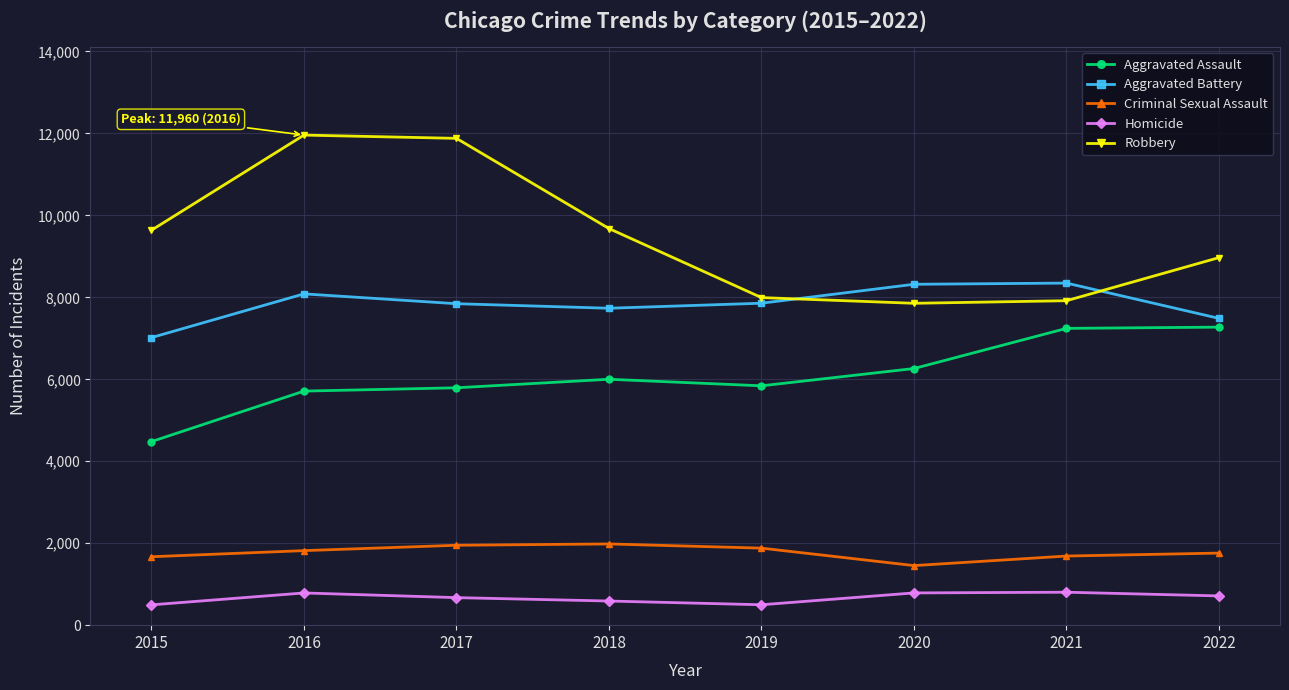

True or false: Criminal Sexual Assault and Aggravated Battery intersect in this chart.

False